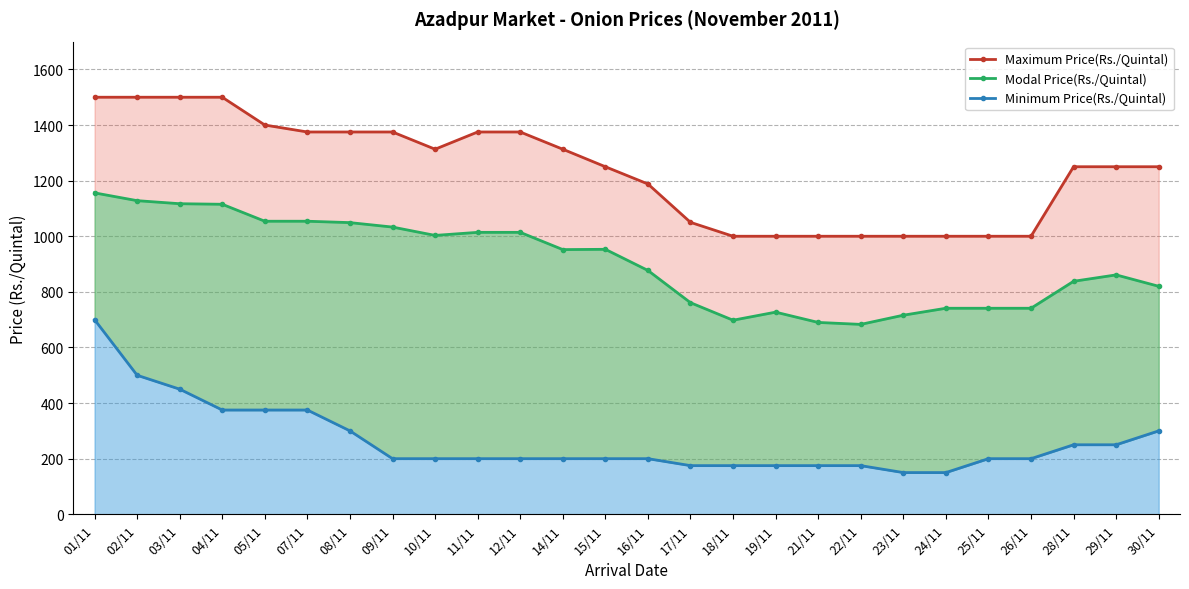

What is the label of the 15th point from the left?

17/11